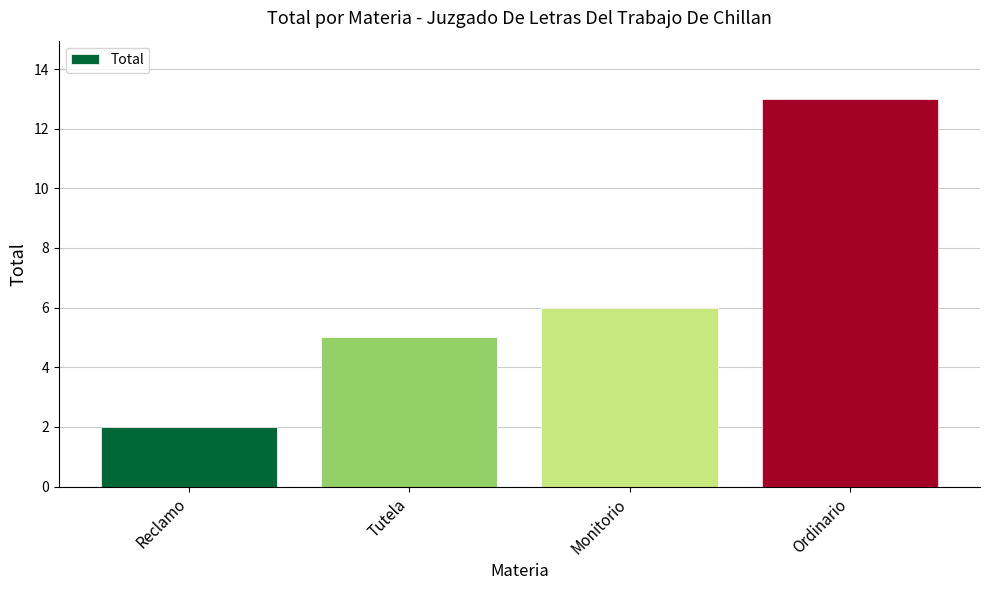

At which category does the chart reach its minimum across all series?

Reclamo